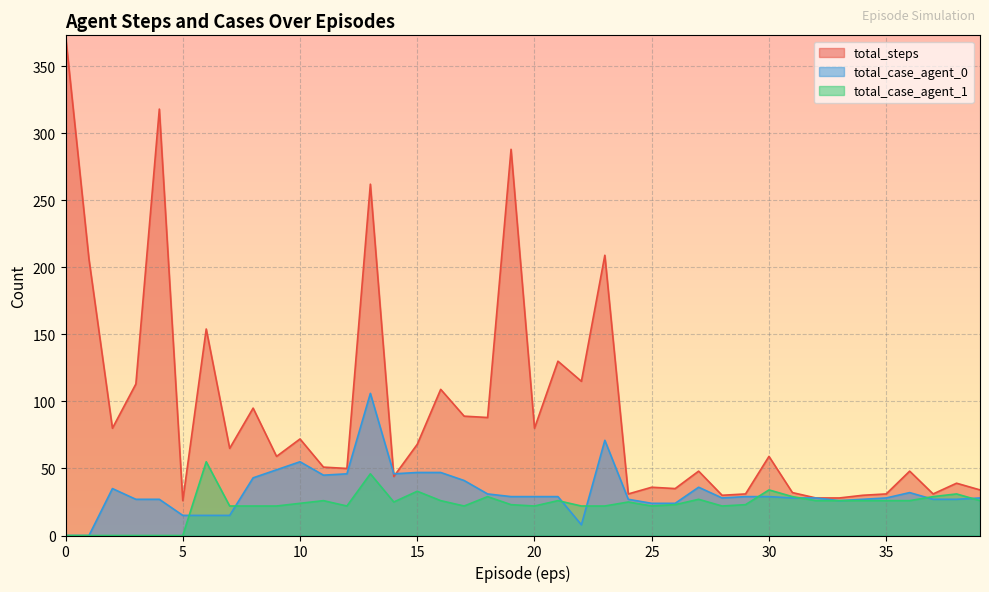

How many interior local valleys does the total_steps series have?

13